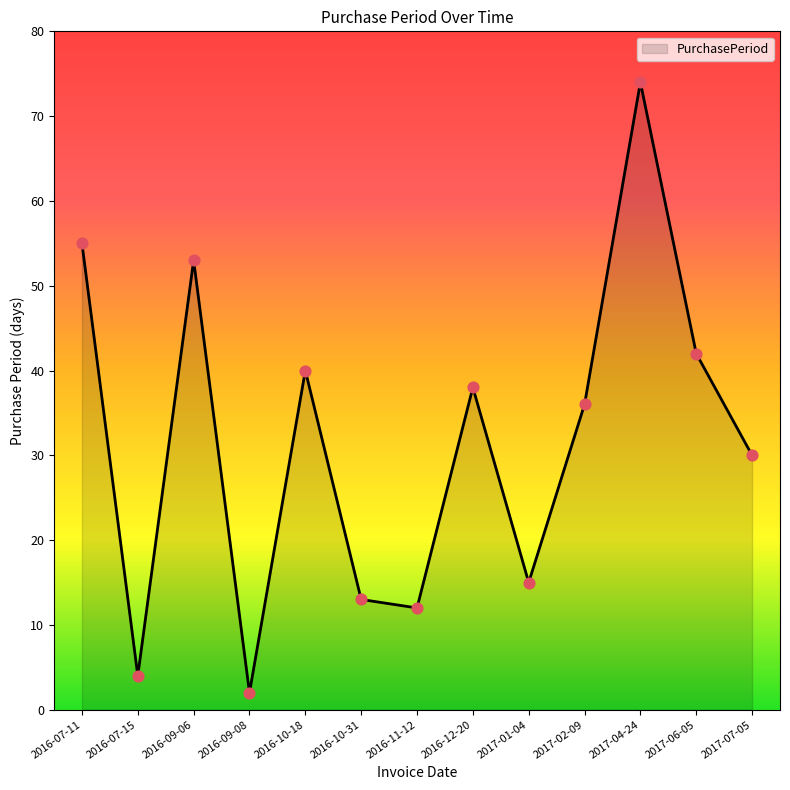

Approximately how many times larger is the value at 2017-02-09 compared to 2016-07-15?

9.0